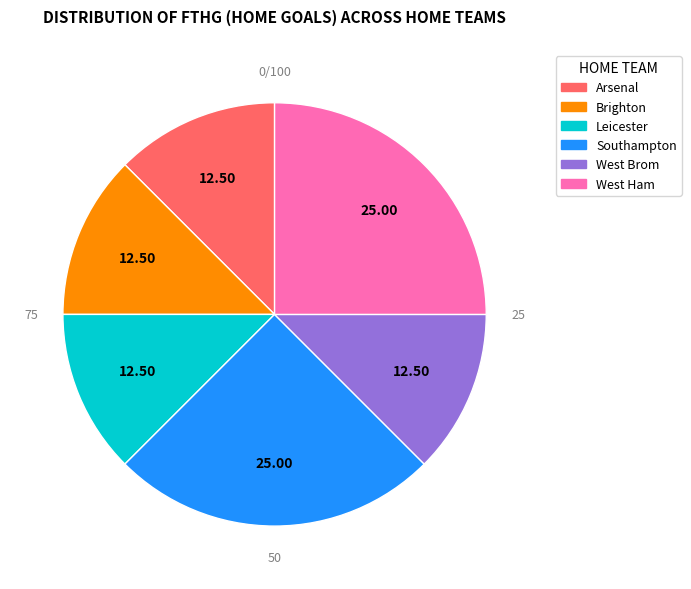

Combined, do Arsenal and Leicester account for over 50%?

No